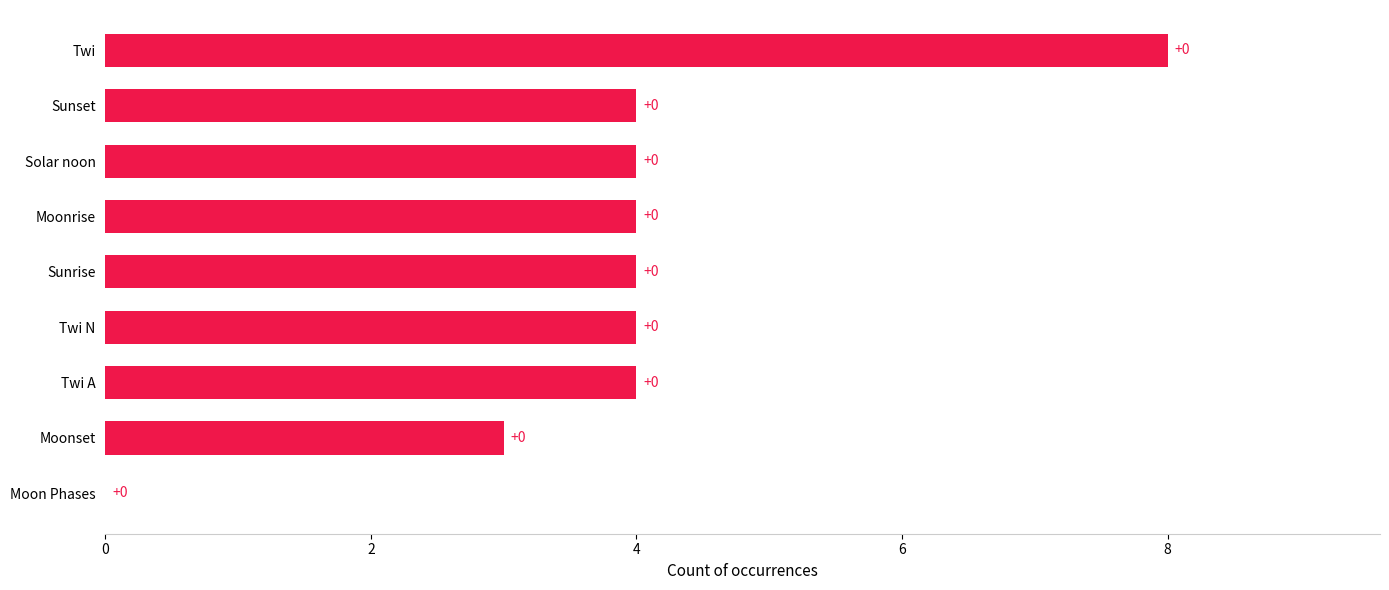

The value at Moonset is 3. True or false?

True